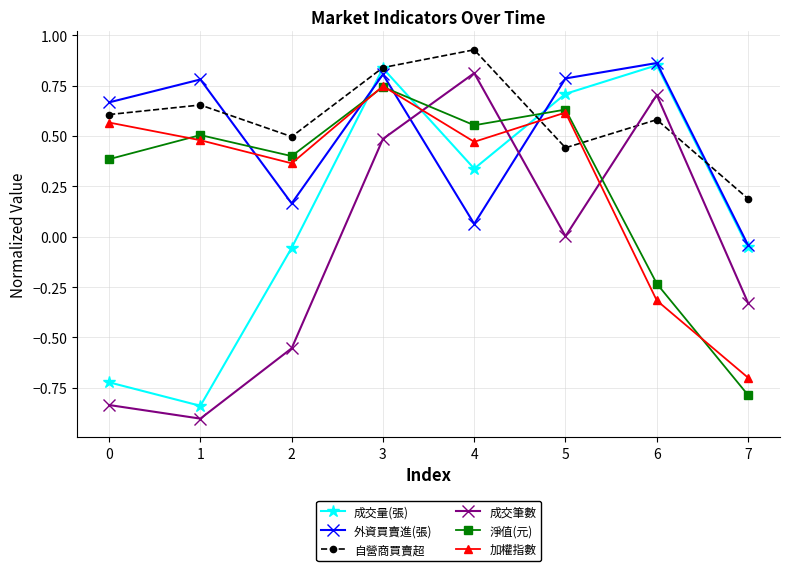

At which label does 加權指數 reach its peak?

3